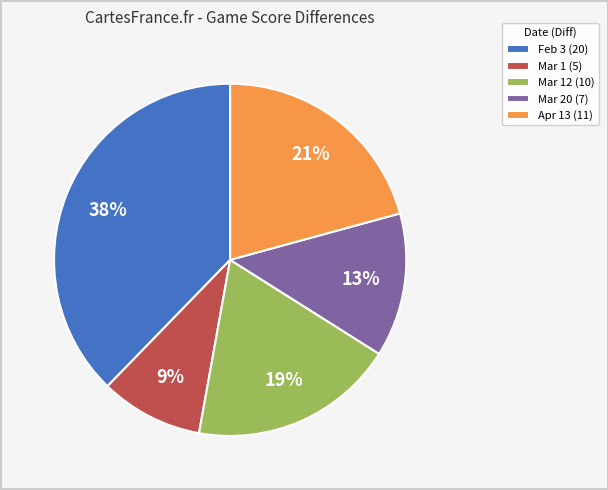

Is there any slice that represents more than half of the pie?

No